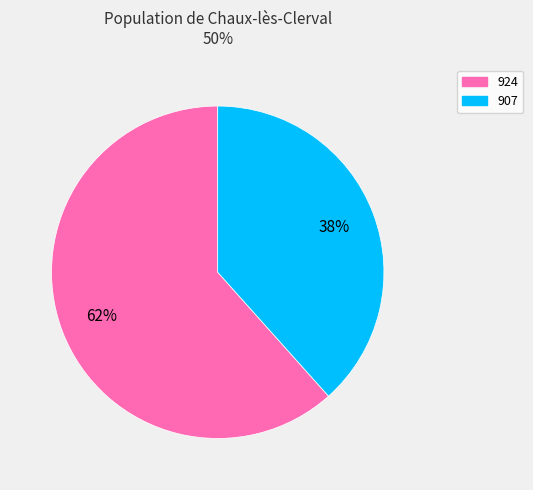

How many segments does this pie chart have?

2